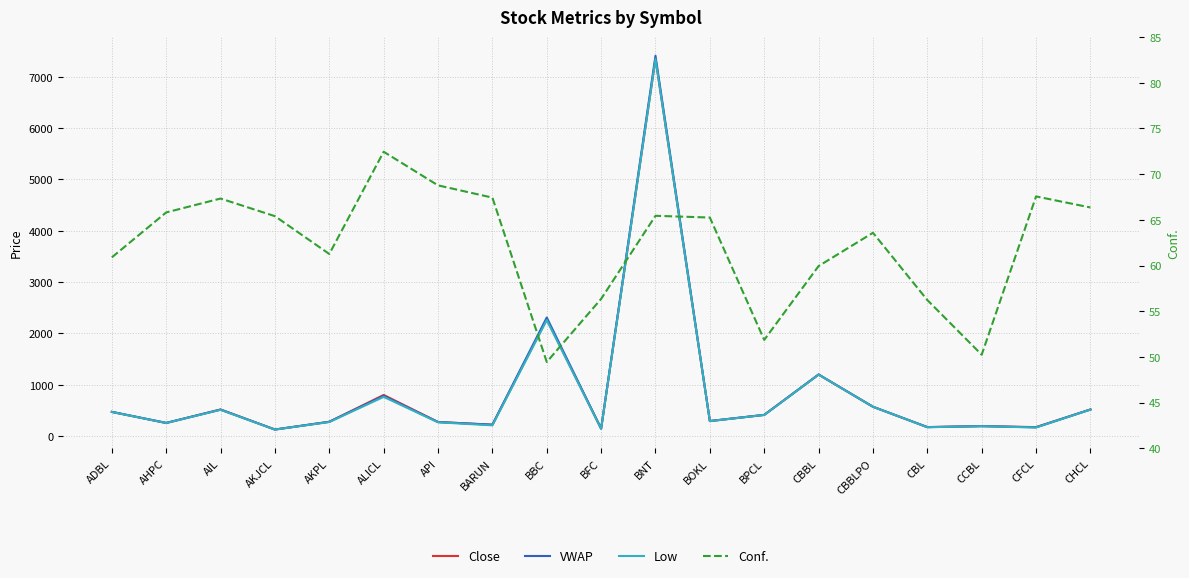

Between BFC and BPCL, which series saw the biggest shift?

Low